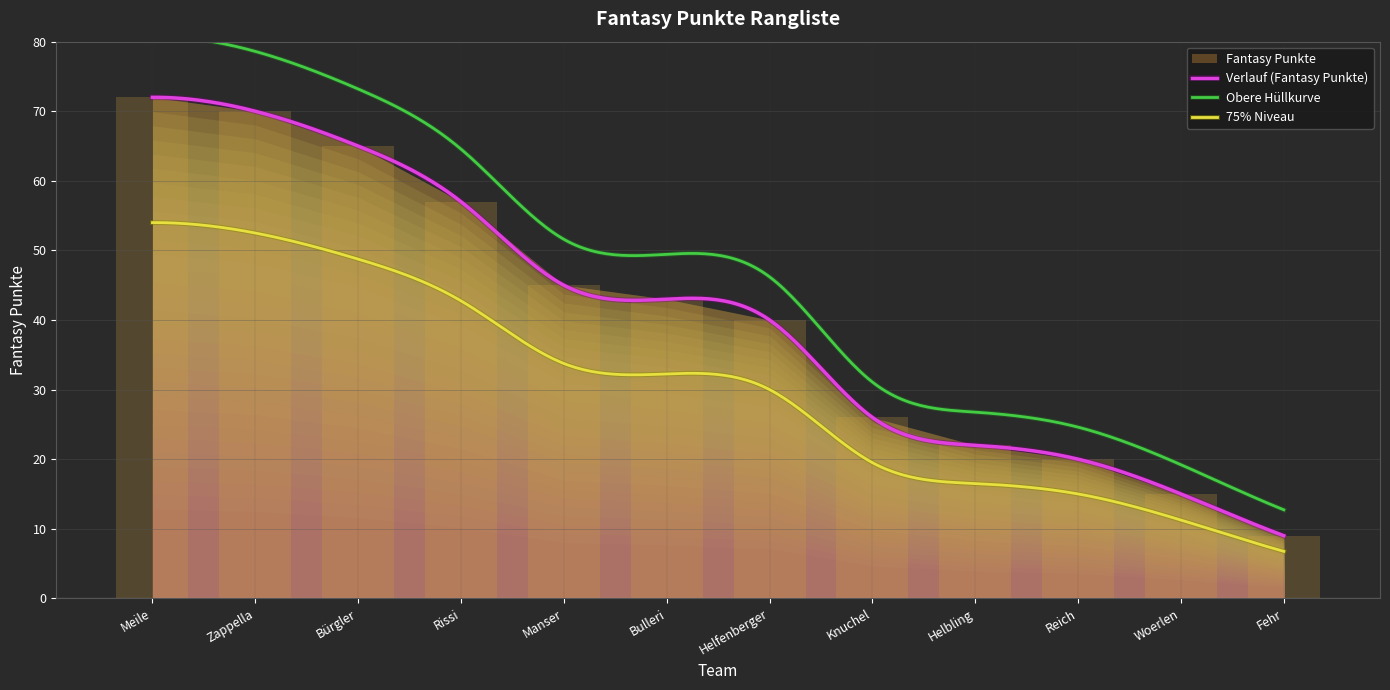

Reading right to left, what are all the values shown in this chart?

Fehr=9	Woerlen=15	Reich=20	Helbling=22	Knuchel=26	Helfenberger=40	Bulleri=43	Manser=45	Rissi=57	Bürgler=65	Zappella=70	Meile=72